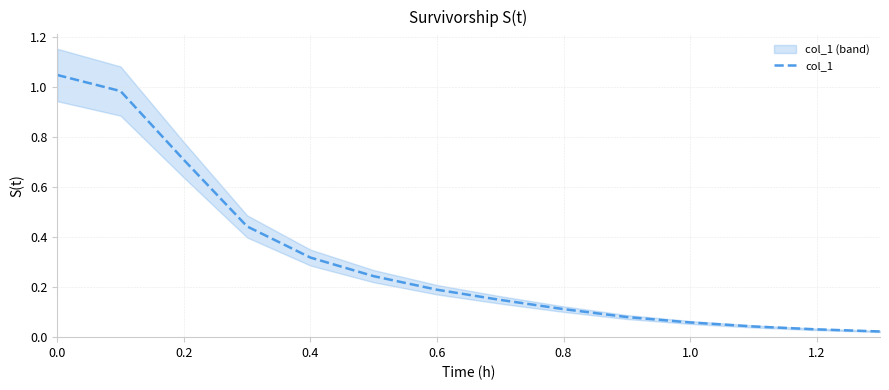

The col_1 series shows 0.1 at 0.8. True or false?

True